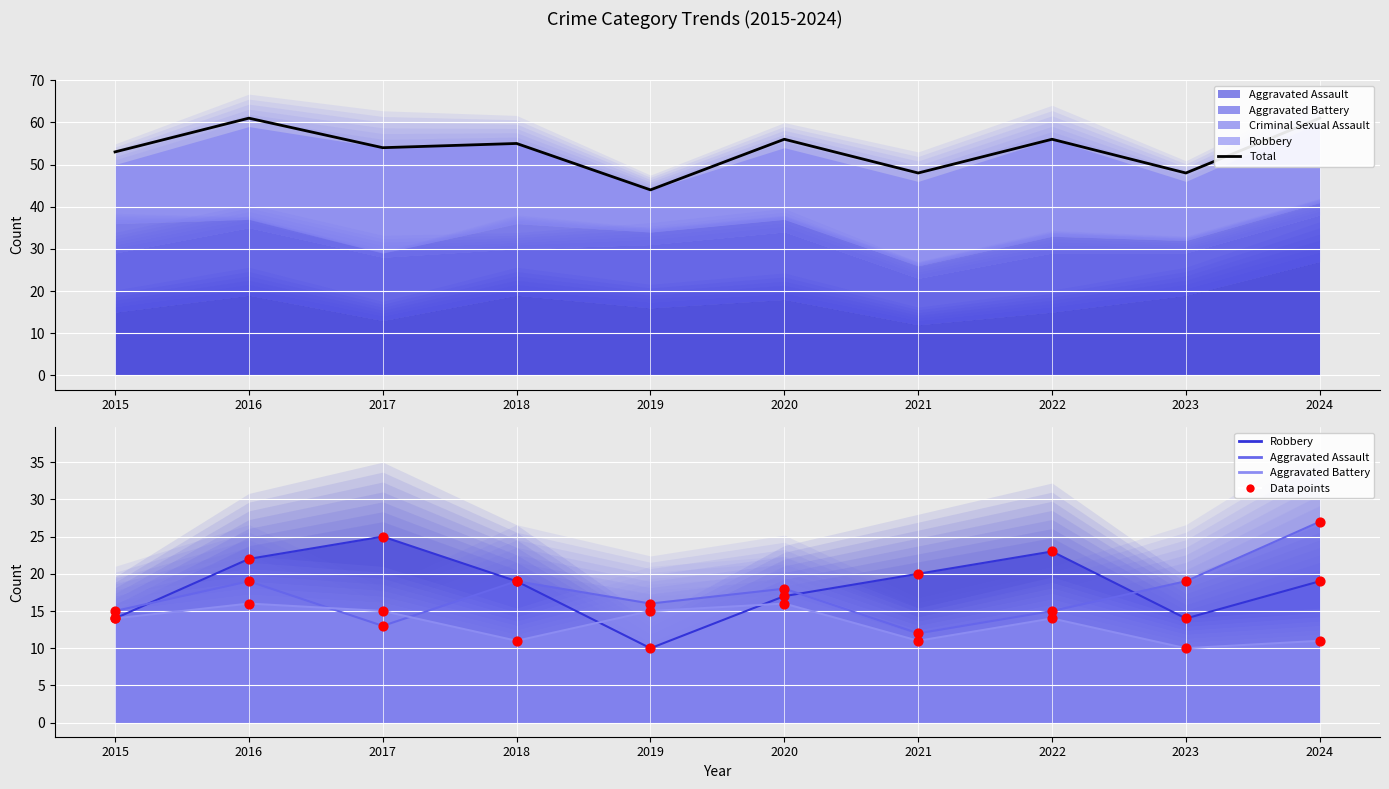

At how many categories does at least one series exceed 40?

10